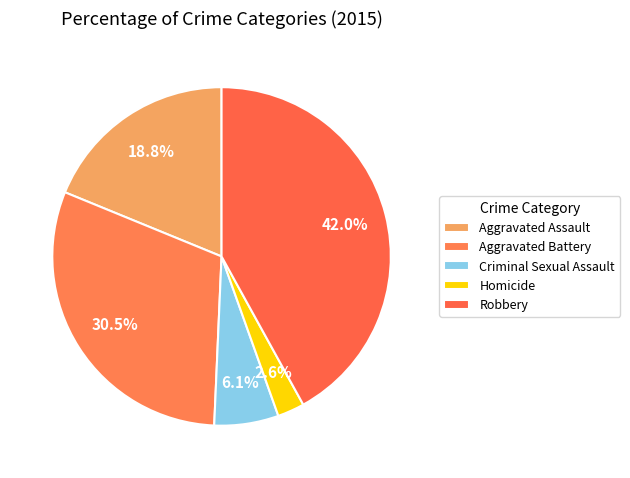

Between Aggravated Assault and Aggravated Battery, which is larger?

Aggravated Battery